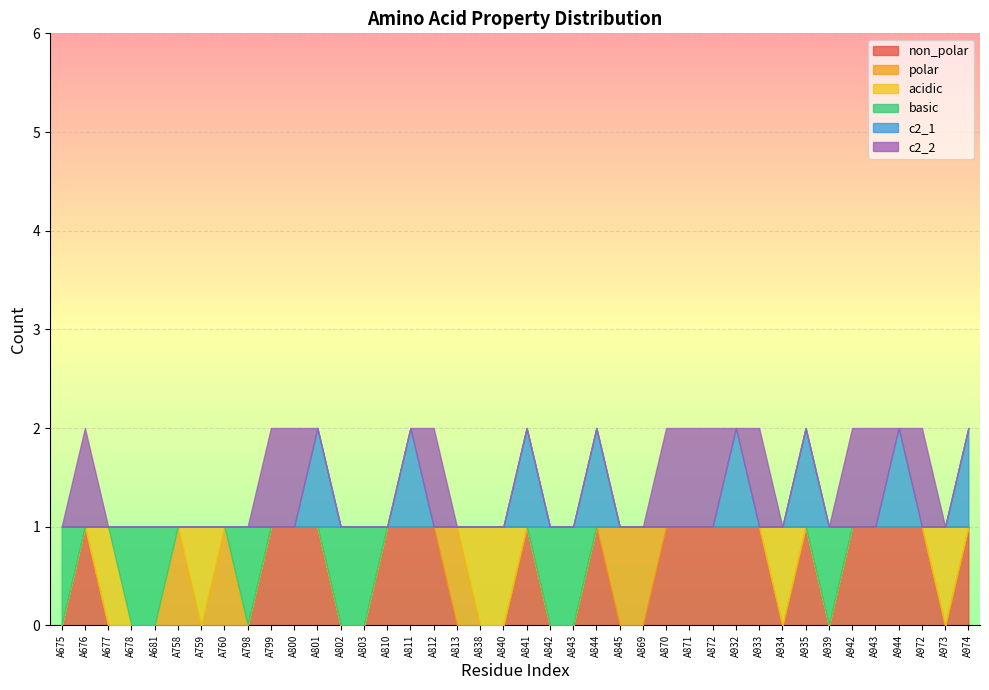

At which label is non_polar closest to 0?

A675